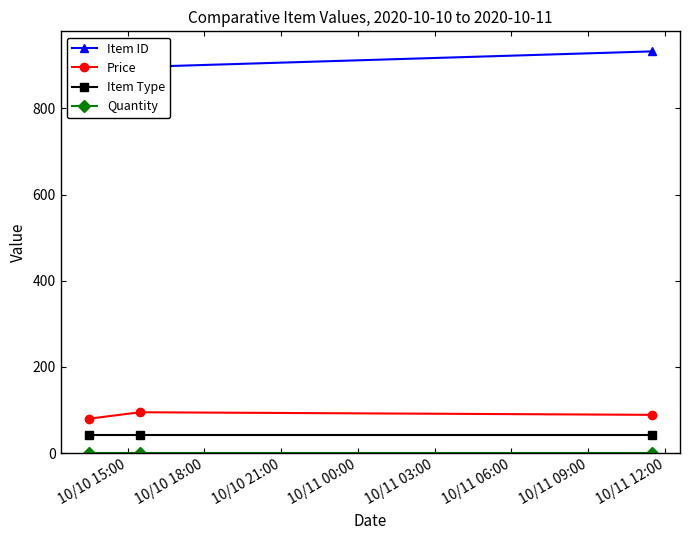

How many data points does each series have?

3